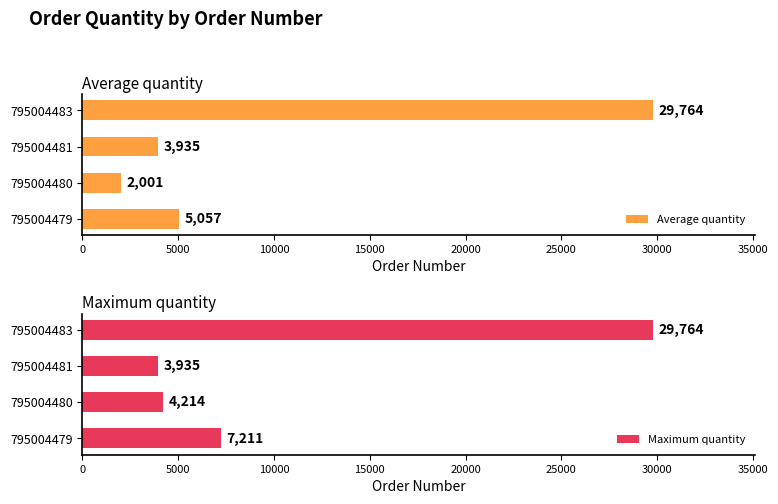

Are the bars horizontal?

Yes